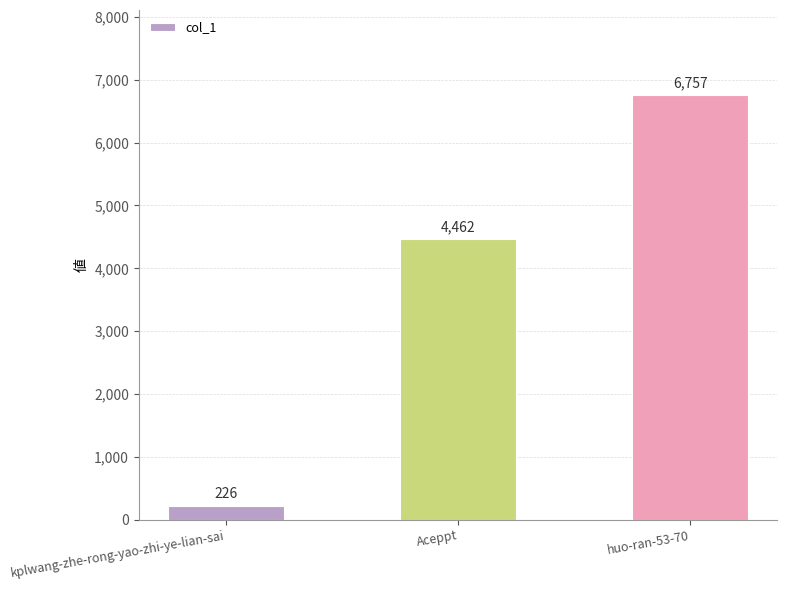

List the labels in order of value, smallest first.

kplwang-zhe-rong-yao-zhi-ye-lian-sai, Aceppt, huo-ran-53-70